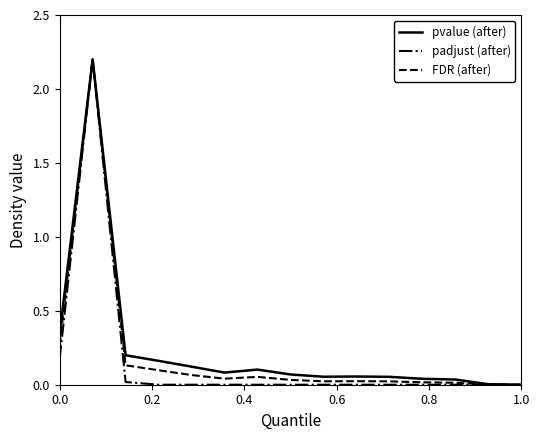

What is the highest value of the pvalue (after) series?

2.2